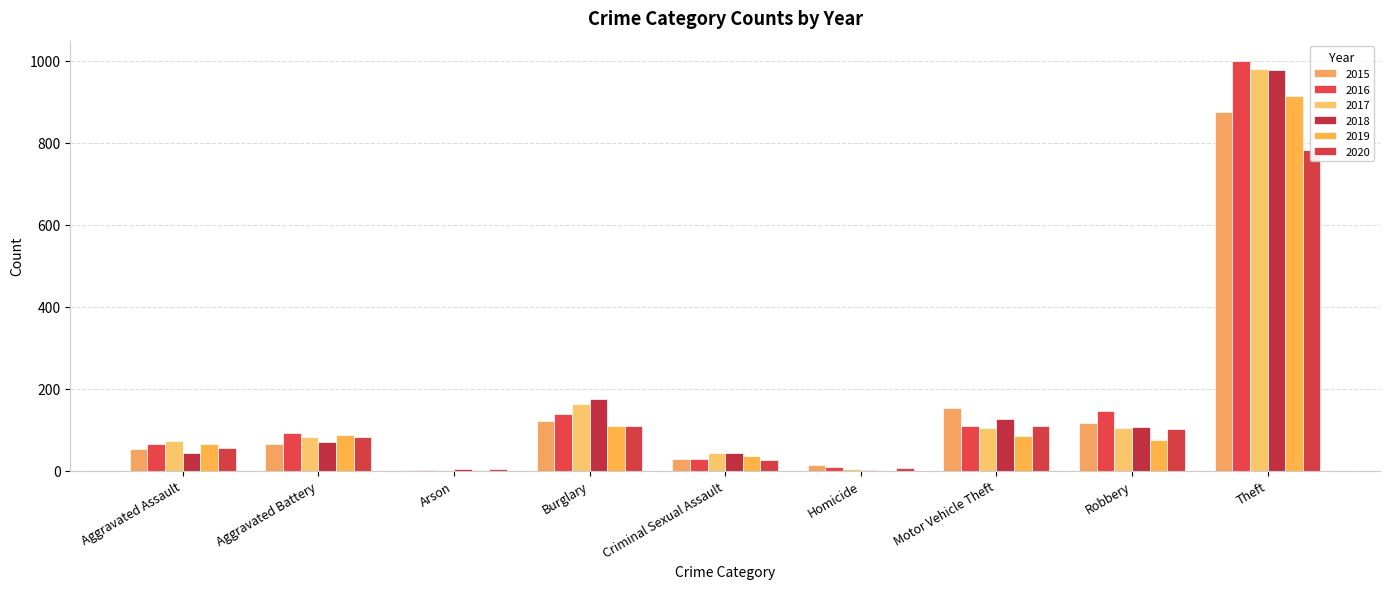

How many data points does each series have?

9